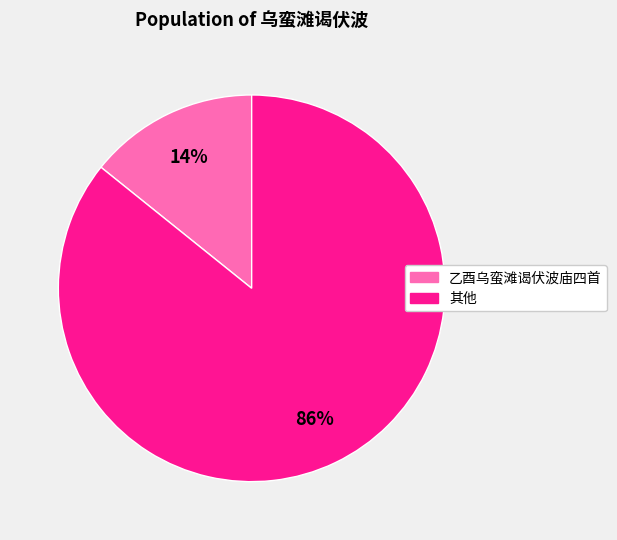

Does any single category account for the majority?

Yes